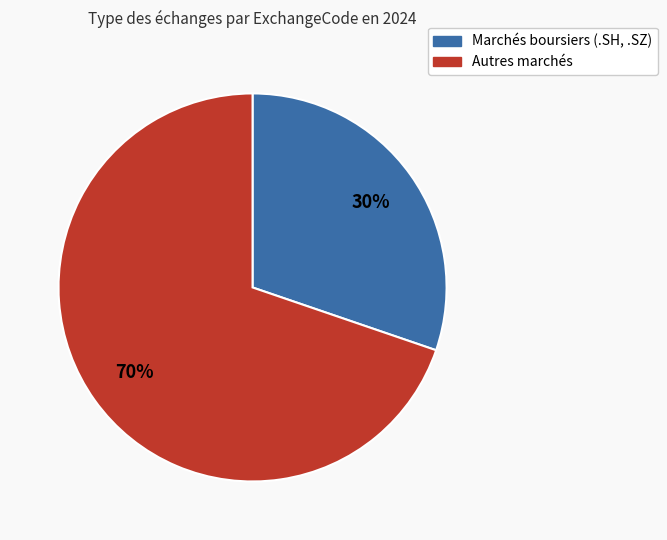

To the nearest percent, what is the average slice percentage?

50%